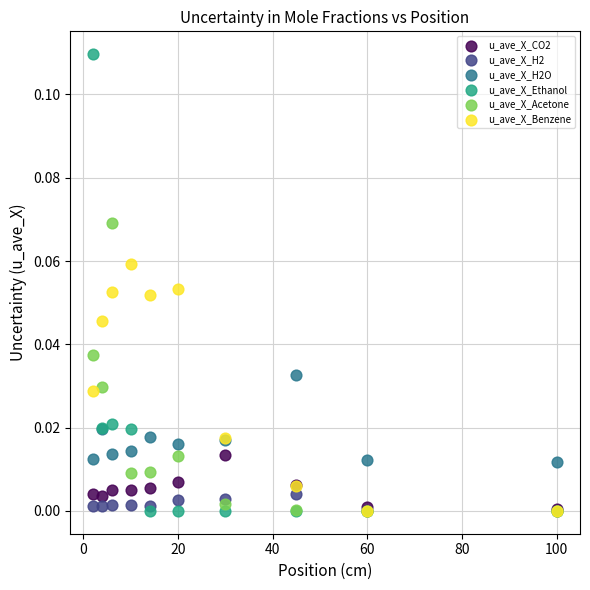

What are all the series names shown in the legend?

u_ave_X_CO2, u_ave_X_H2, u_ave_X_H2O, u_ave_X_Ethanol, u_ave_X_Acetone, u_ave_X_Benzene